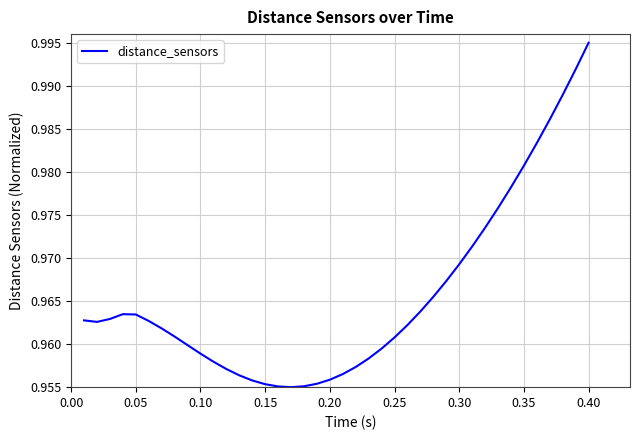

Is this an area chart (filled region under the line)?

No